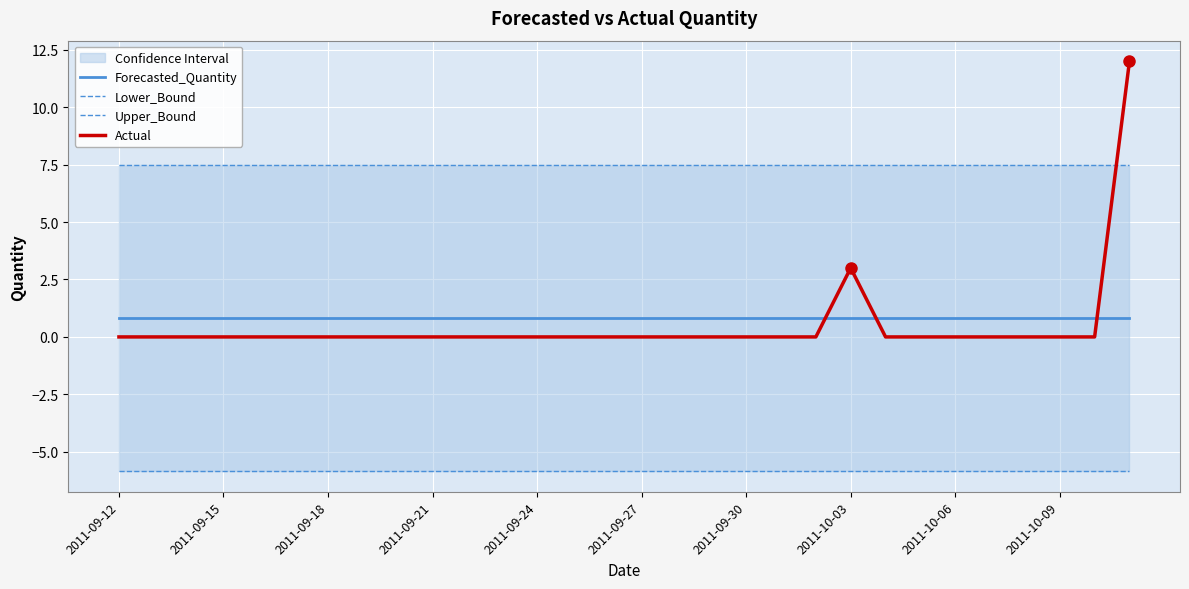

Which series has the largest range (max minus min)?

Actual